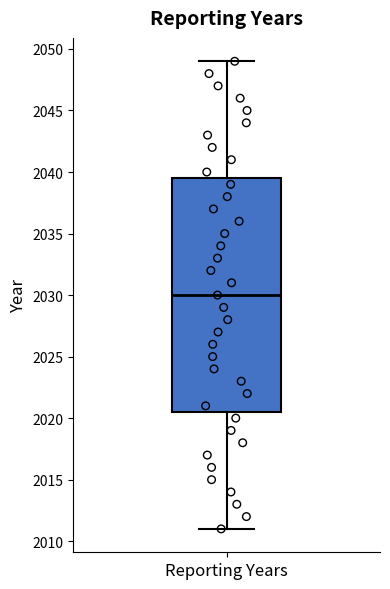

Read this box plot against the y-axis: the position of the median line, the range covered by the box, and the ends of both whiskers. The values are not printed on the chart, so give them approximately, as read against the axis.

median 2030.0, box 2020.5 to 2039.5, whiskers 2011.0 to 2049.0